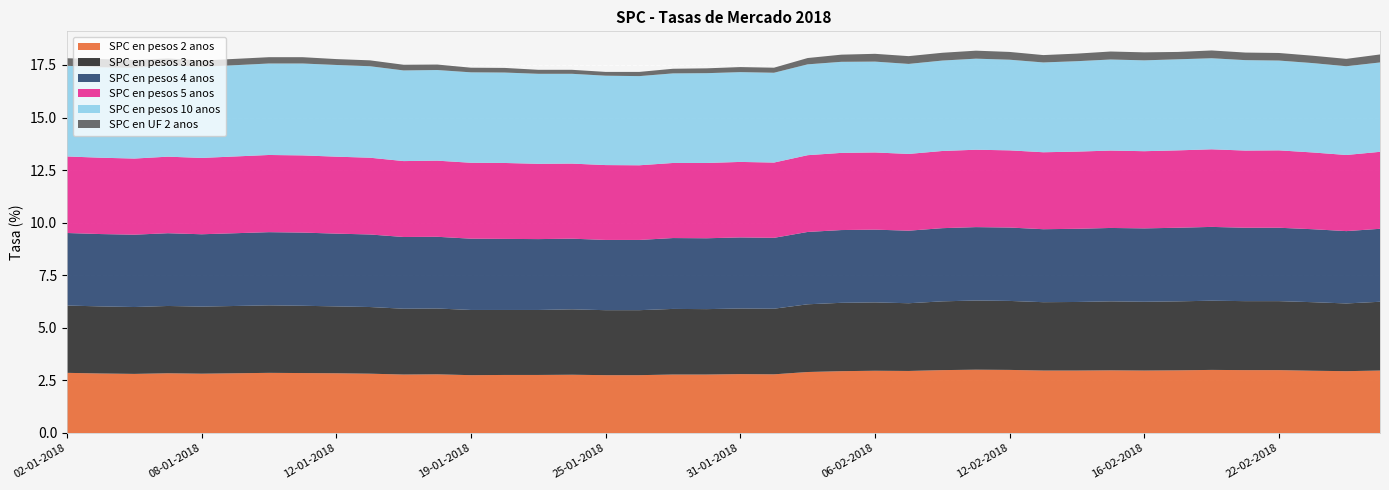

Reading right to left, extract all data points from this chart.

SPC en pesos 2 anos: 3.0	2.9	3.0	3.0	3.0	3.0	3.0	3.0	3.0	3.0	3.0	3.0	3.0	3.0	3.0	3.0	2.9	2.9	2.8	2.8	2.8	2.8	2.8	2.8	2.8	2.8	2.8	2.8	2.8	2.8	2.8	2.8	2.9	2.9	2.8	2.8	2.8	2.8	2.8	2.9
SPC en pesos 3 anos: 3.3	3.2	3.3	3.3	3.3	3.3	3.3	3.3	3.3	3.3	3.2	3.3	3.3	3.3	3.2	3.2	3.2	3.2	3.1	3.1	3.1	3.1	3.1	3.1	3.1	3.1	3.1	3.1	3.1	3.1	3.2	3.2	3.2	3.2	3.2	3.2	3.2	3.2	3.2	3.2
SPC en pesos 4 anos: 3.5	3.4	3.5	3.5	3.5	3.5	3.5	3.5	3.5	3.5	3.5	3.5	3.5	3.5	3.5	3.5	3.5	3.4	3.4	3.4	3.4	3.4	3.3	3.3	3.4	3.4	3.4	3.4	3.4	3.4	3.5	3.5	3.5	3.5	3.5	3.4	3.5	3.4	3.4	3.5
SPC en pesos 5 anos: 3.7	3.6	3.6	3.7	3.7	3.7	3.7	3.7	3.7	3.7	3.7	3.7	3.7	3.7	3.6	3.7	3.7	3.6	3.6	3.6	3.6	3.6	3.5	3.6	3.6	3.6	3.6	3.6	3.6	3.6	3.6	3.7	3.7	3.7	3.6	3.6	3.6	3.6	3.6	3.6
SPC en pesos 10 anos: 4.2	4.2	4.2	4.3	4.3	4.3	4.3	4.3	4.3	4.3	4.3	4.3	4.3	4.3	4.3	4.3	4.3	4.3	4.3	4.3	4.3	4.3	4.2	4.2	4.3	4.3	4.3	4.3	4.3	4.3	4.3	4.4	4.4	4.3	4.3	4.3	4.3	4.3	4.3	4.3
SPC en UF 2 anos: 0.4	0.3	0.3	0.4	0.4	0.4	0.3	0.4	0.4	0.4	0.3	0.4	0.4	0.4	0.4	0.4	0.3	0.3	0.2	0.2	0.2	0.2	0.2	0.2	0.2	0.2	0.2	0.2	0.3	0.3	0.3	0.3	0.3	0.3	0.3	0.3	0.3	0.4	0.4	0.4